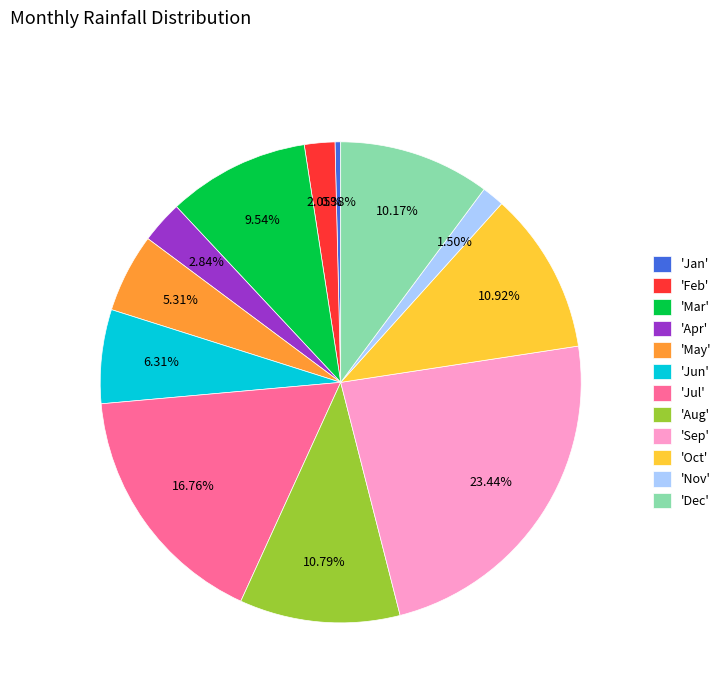

What is the ratio of the value at 'Jun' to the value at 'Mar'?

0.7